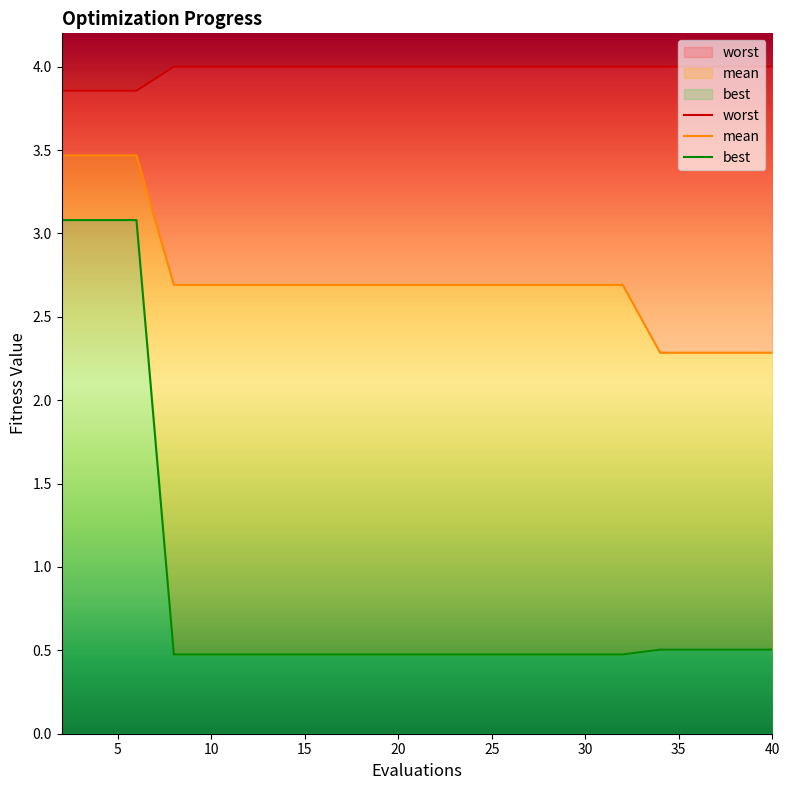

True or false: worst and best cross at least once.

False